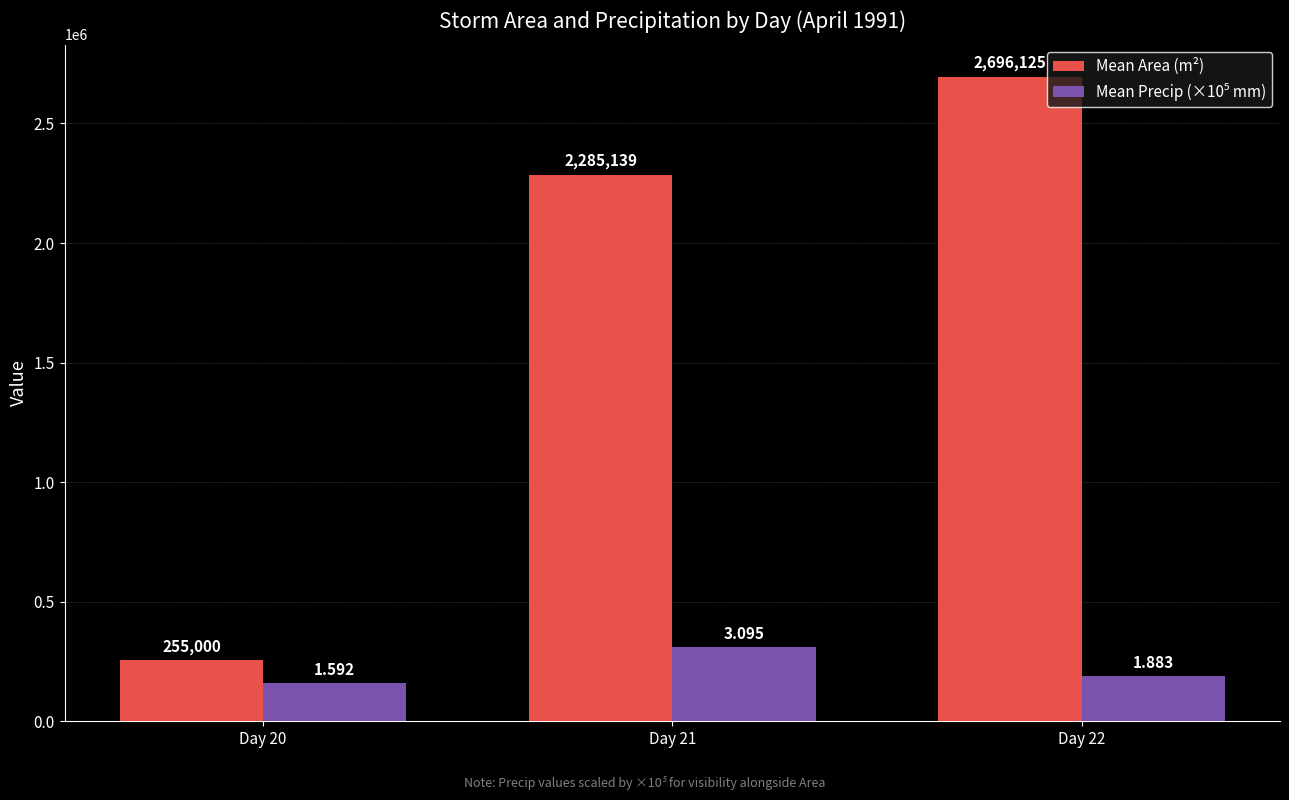

What is the difference between the maximum and second lowest values in the Mean Area (m²) series?

410986.1